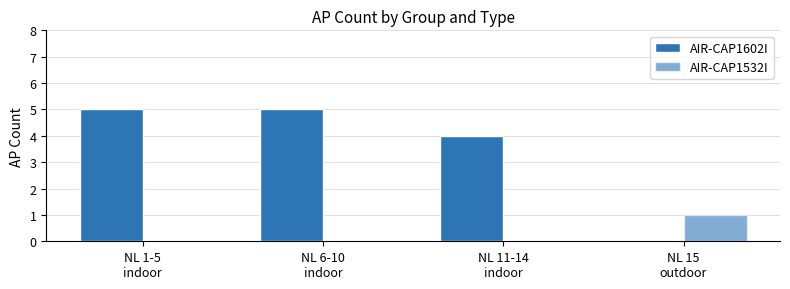

How many AIR-CAP1602I values are between 4 and 5?

3